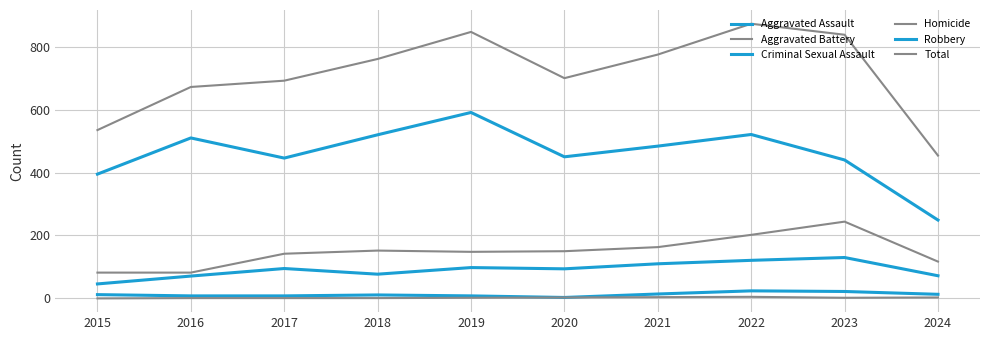

What is the difference between the highest and lowest values at 2023?

836